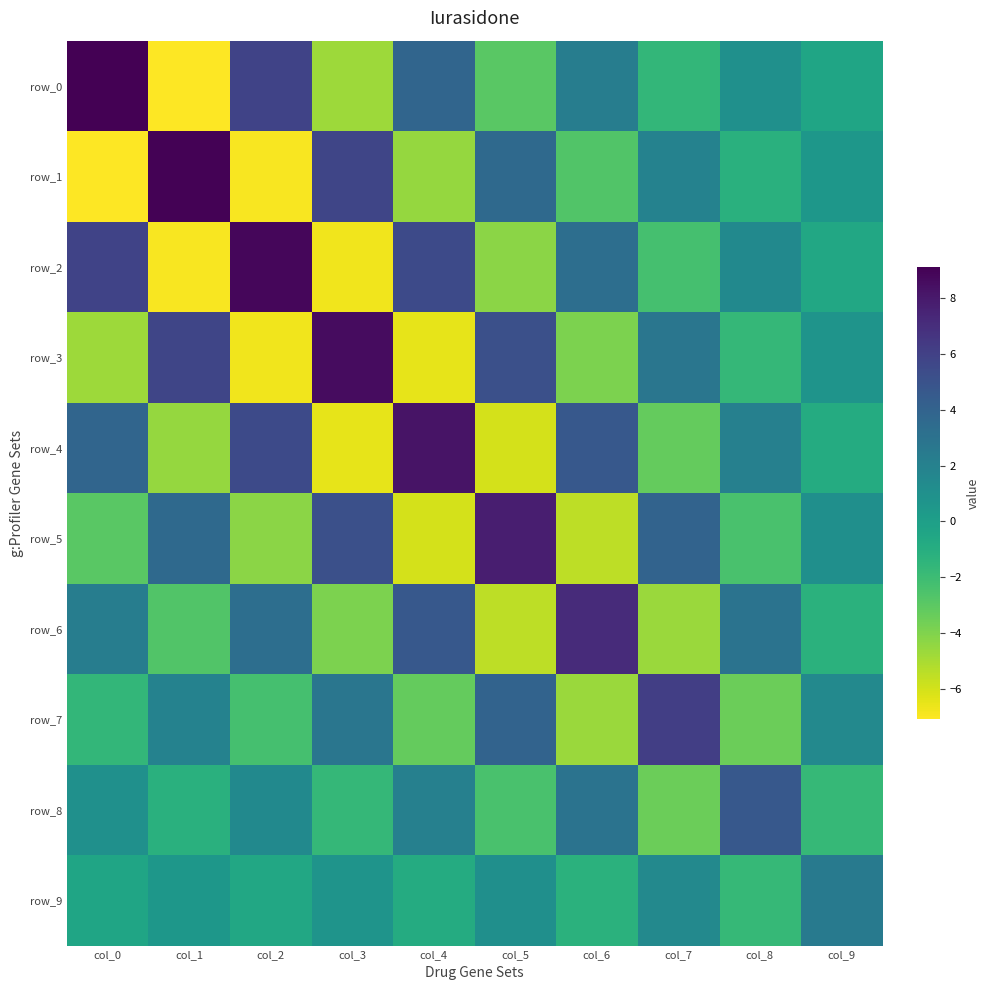

Is it true that row_4 equals 3.8 at col_0?

True